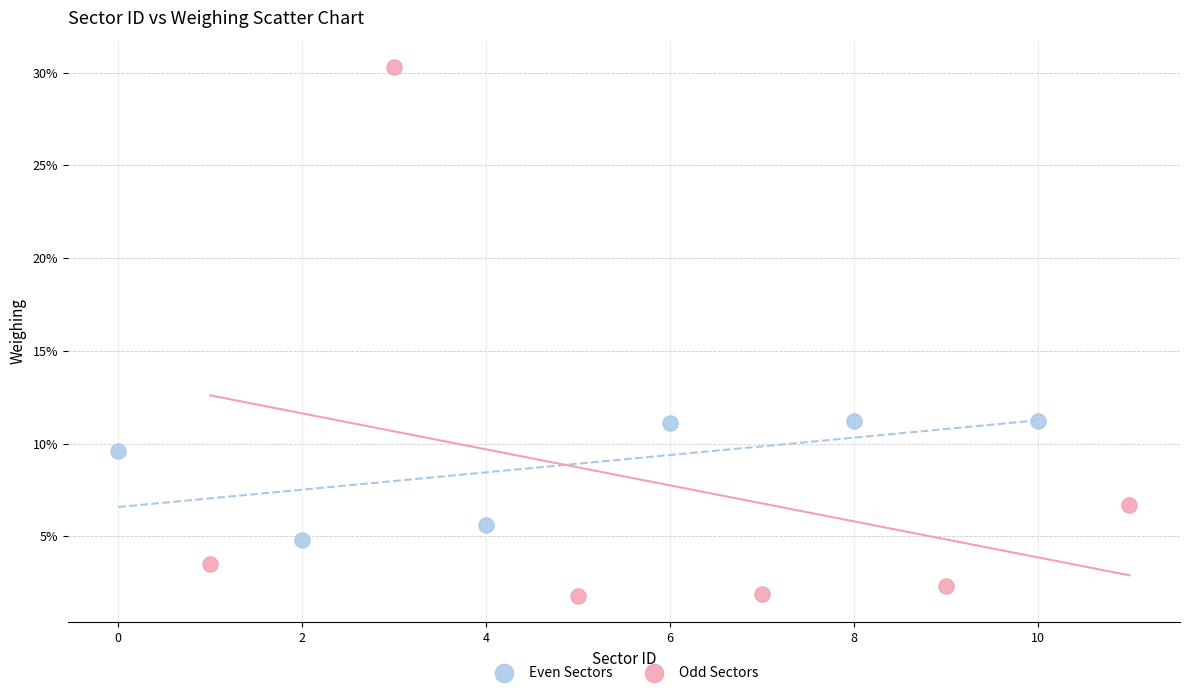

What are all the series names shown in the legend?

Even Sectors, Odd Sectors